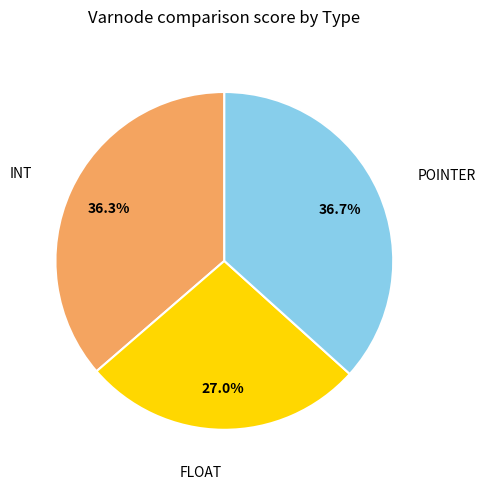

Does any single category account for the majority?

No